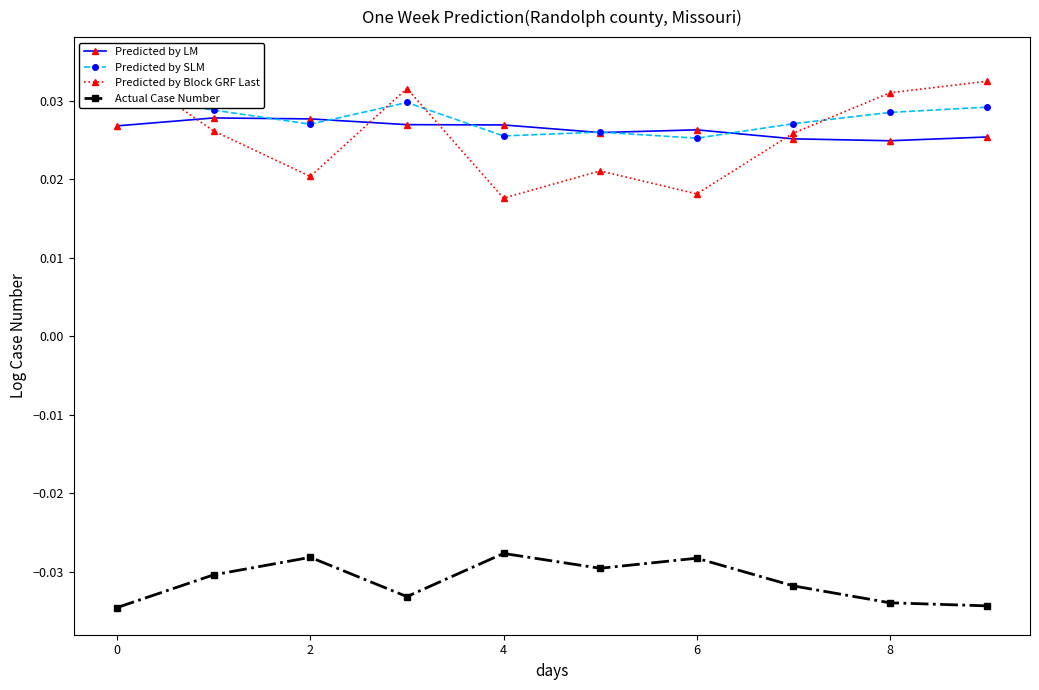

How many lines are shown in the chart?

4